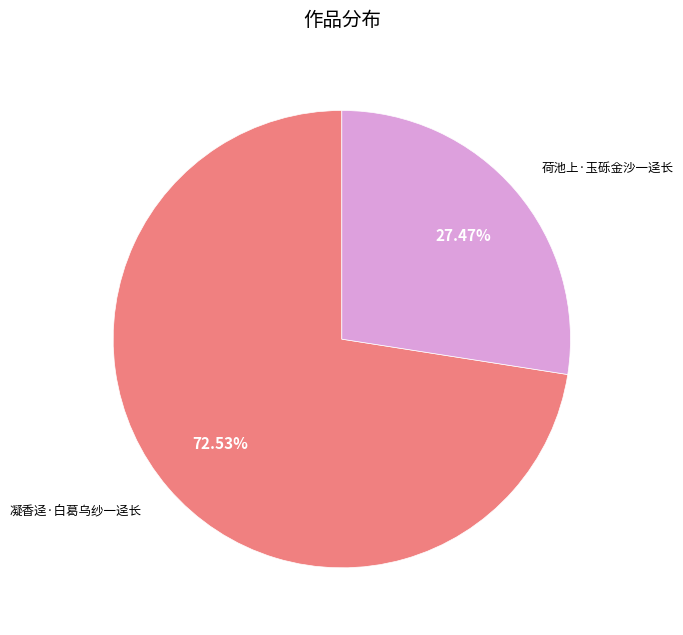

Which slice is the smallest?

荷池上·玉砾金沙一迳长